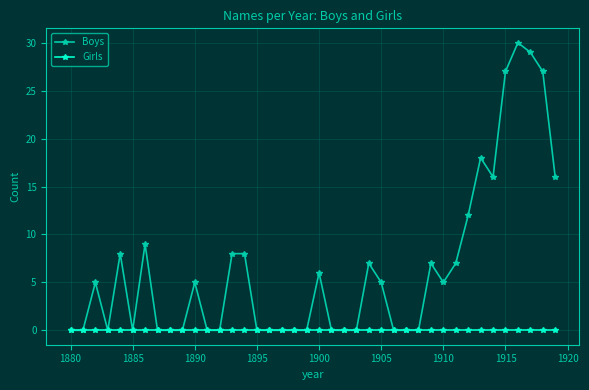

Does the chart display data point markers on the line(s)?

Yes